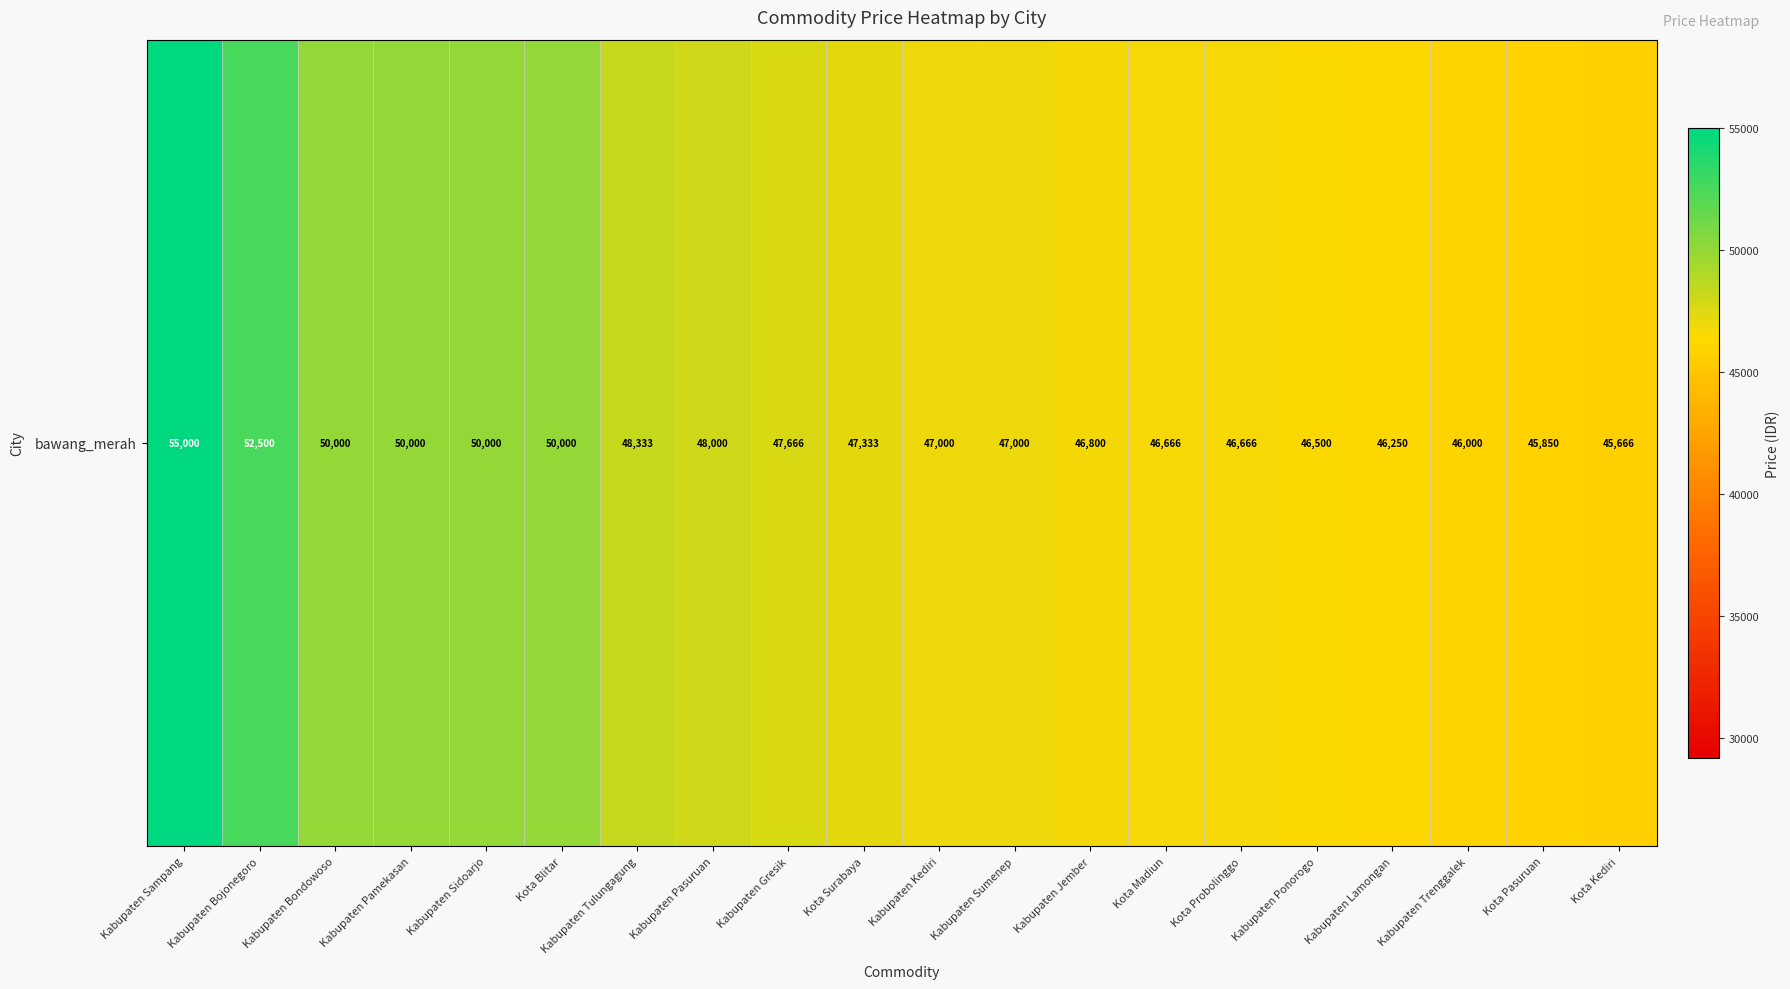

The chart shows a value of 47333 at Kota Surabaya. True or false?

True